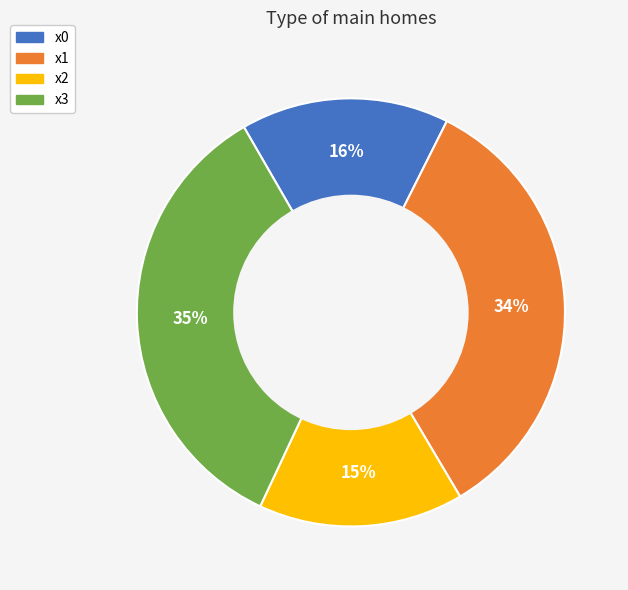

How many segments does this pie chart have?

4